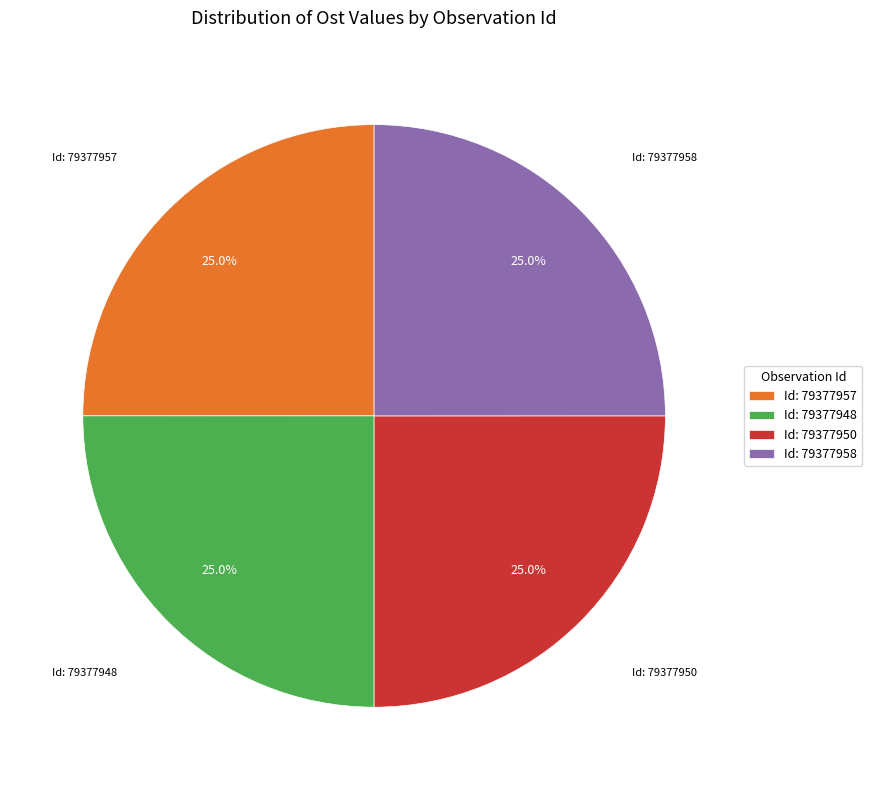

To the nearest percent, what is the average slice percentage?

25%